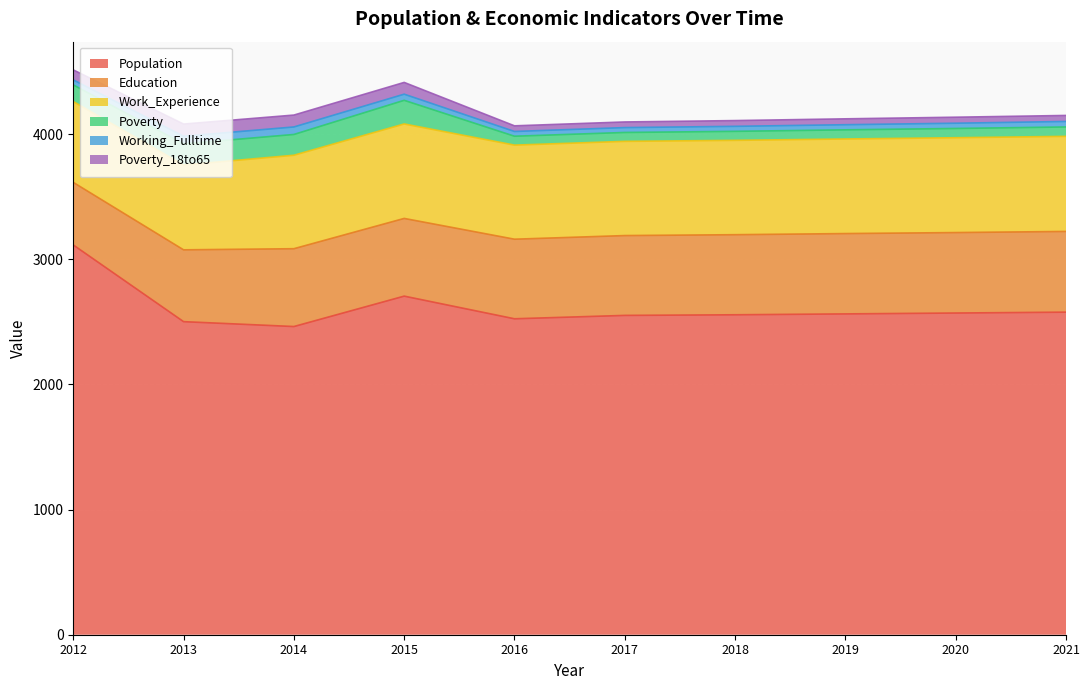

Reading left to right, what are all the values shown in this chart?

Population: 2012=3115	2013=2502	2014=2463	2015=2706	2016=2525	2017=2552	2018=2557	2019=2564	2020=2571	2021=2578
Education: 2012=500	2013=574	2014=622	2015=621	2016=636	2017=638	2018=640	2019=642	2020=643	2021=645
Work_Experience: 2012=646	2013=678	2014=747	2015=755	2016=752	2017=753	2018=754	2019=756	2020=758	2021=760
Poverty: 2012=133	2013=169	2014=166	2015=189	2016=71	2017=71	2018=72	2019=73	2020=74	2021=75
Working_Fulltime: 2012=40	2013=61	2014=60	2015=49	2016=38	2017=39	2018=40	2019=41	2020=42	2021=44
Poverty_18to65: 2012=80	2013=97	2014=95	2015=94	2016=45	2017=45	2018=46	2019=47	2020=48	2021=48